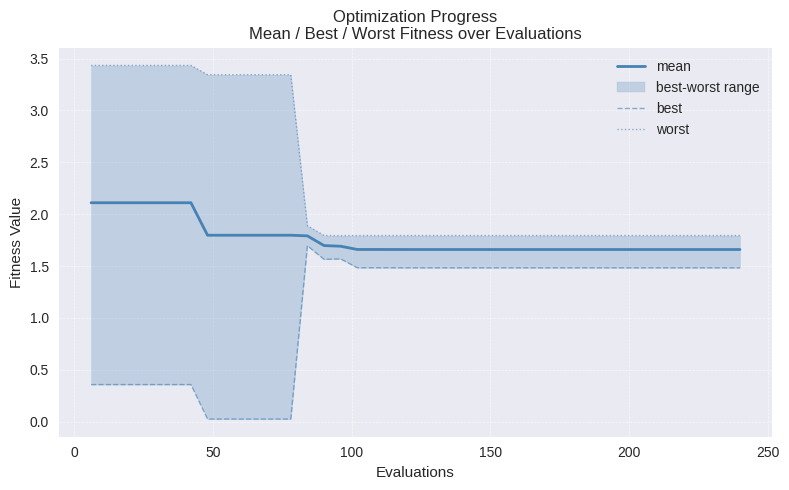

True or false: mean and best cross at least once.

False